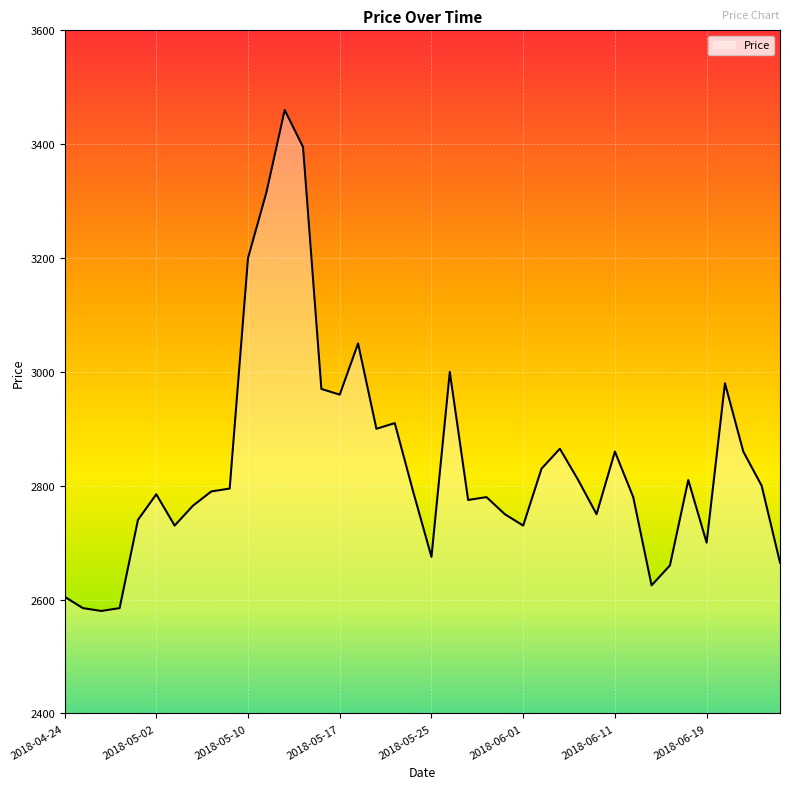

What is the difference between the maximum and minimum values?

880